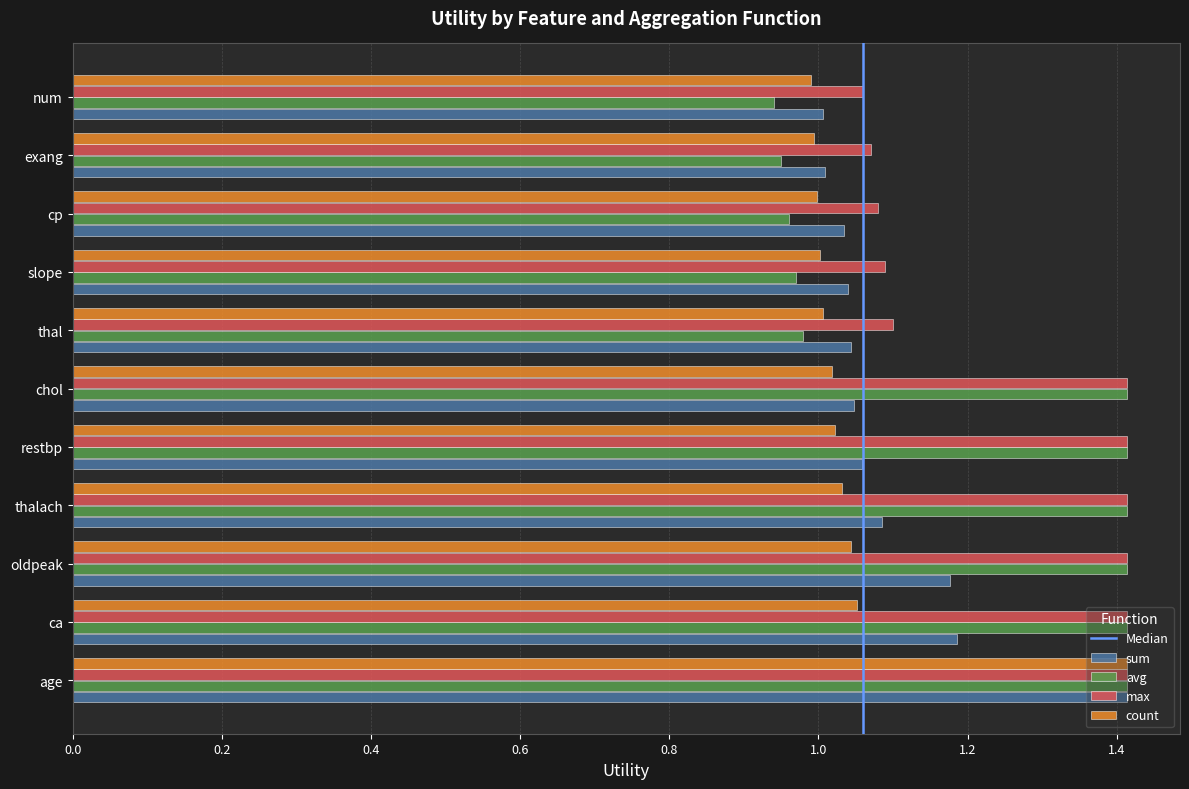

At which category is the sum across all series the highest?

age